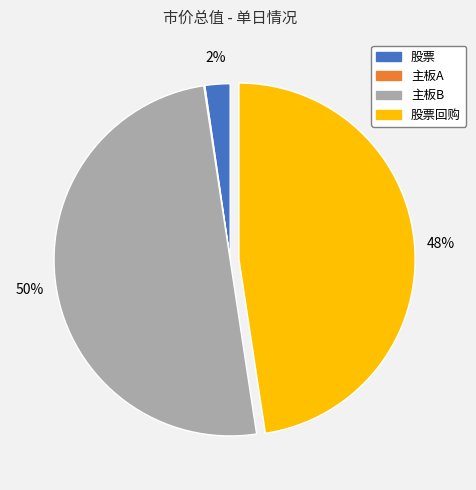

To the nearest percent, what is the average slice percentage?

25%